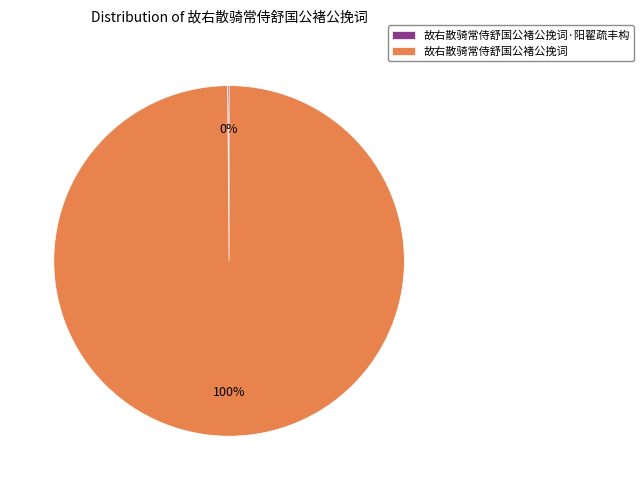

Does any single category account for the majority?

Yes